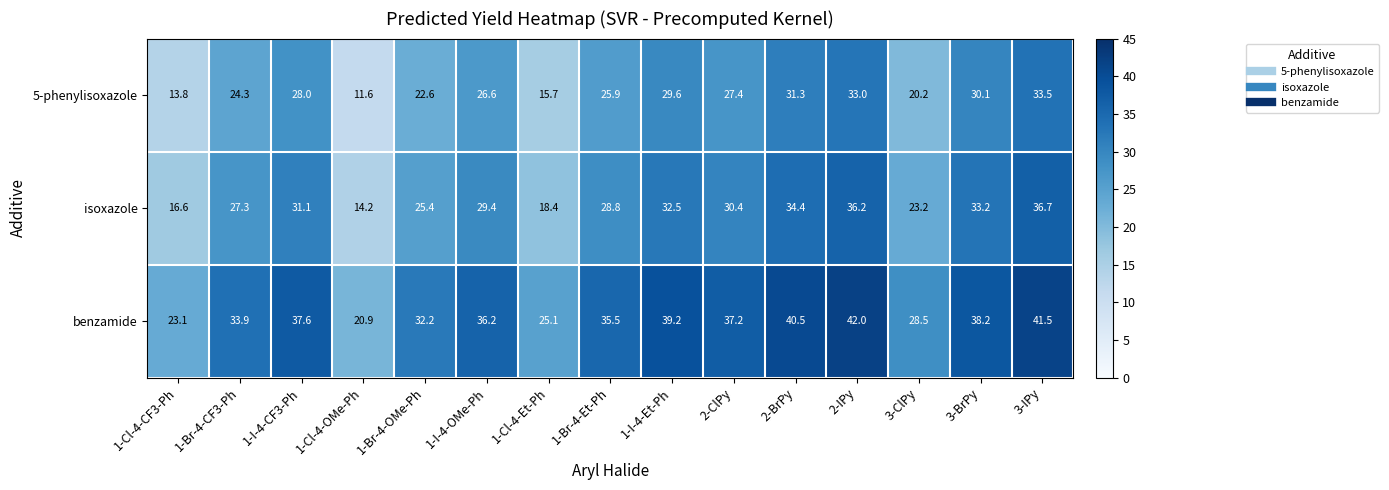

At which label does isoxazole first exceed 29?

1-I-4-CF3-Ph